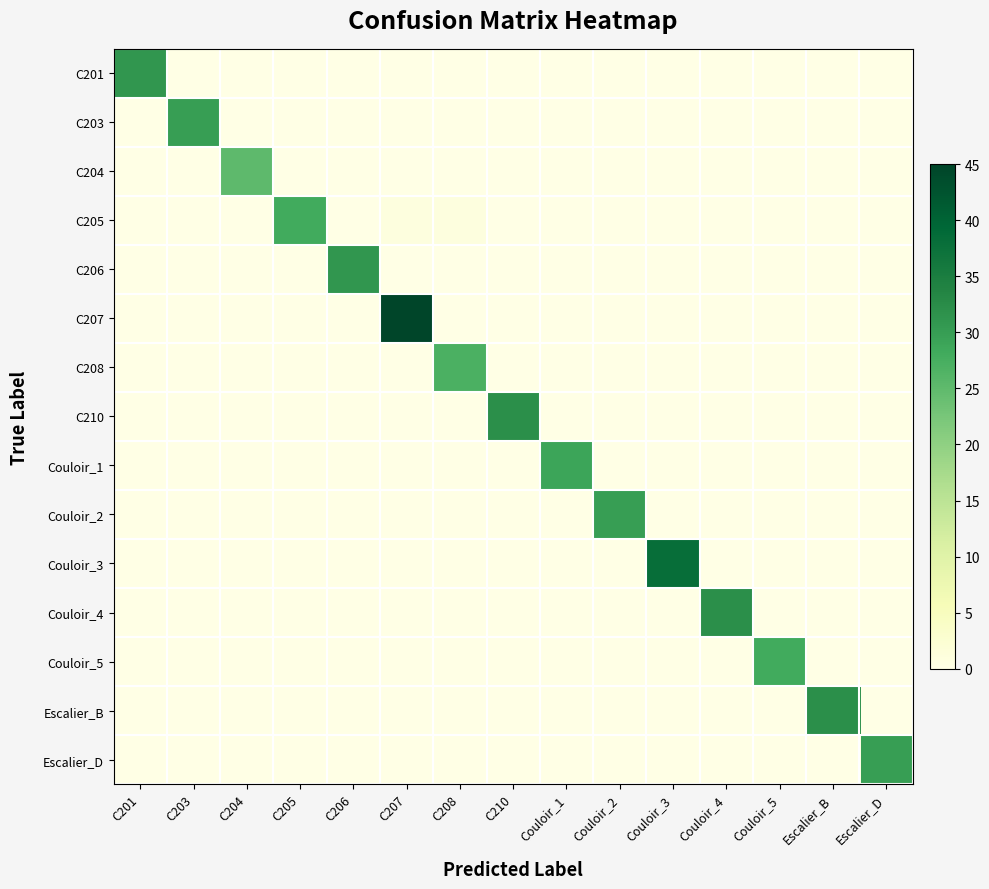

List the series in order of their peak value, highest first.

C207, Couloir_3, C210, Couloir_4, Escalier_B, C201, C206, C203, Couloir_2, Escalier_D, Couloir_1, C205, Couloir_5, C208, C204